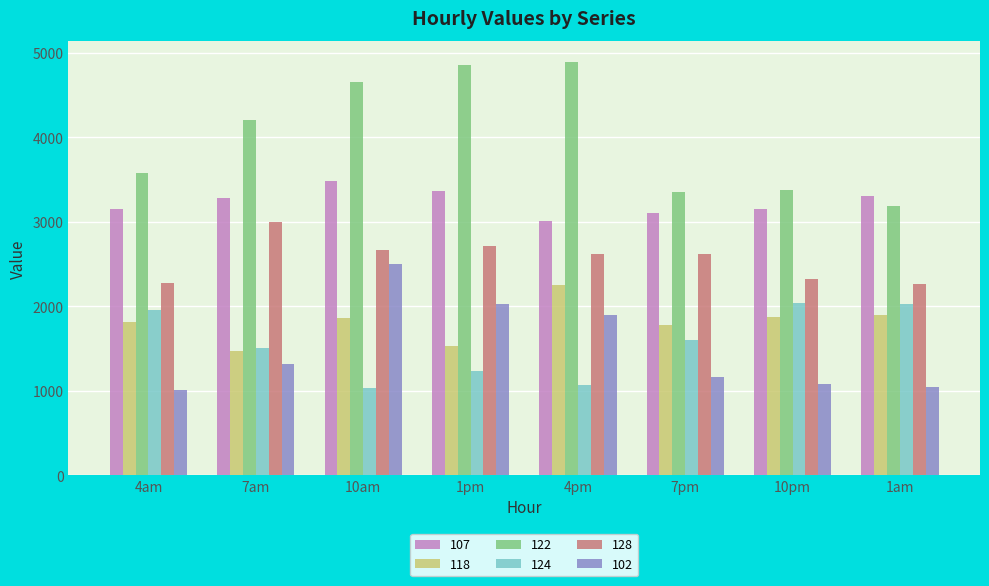

How many bars are there in total?

48